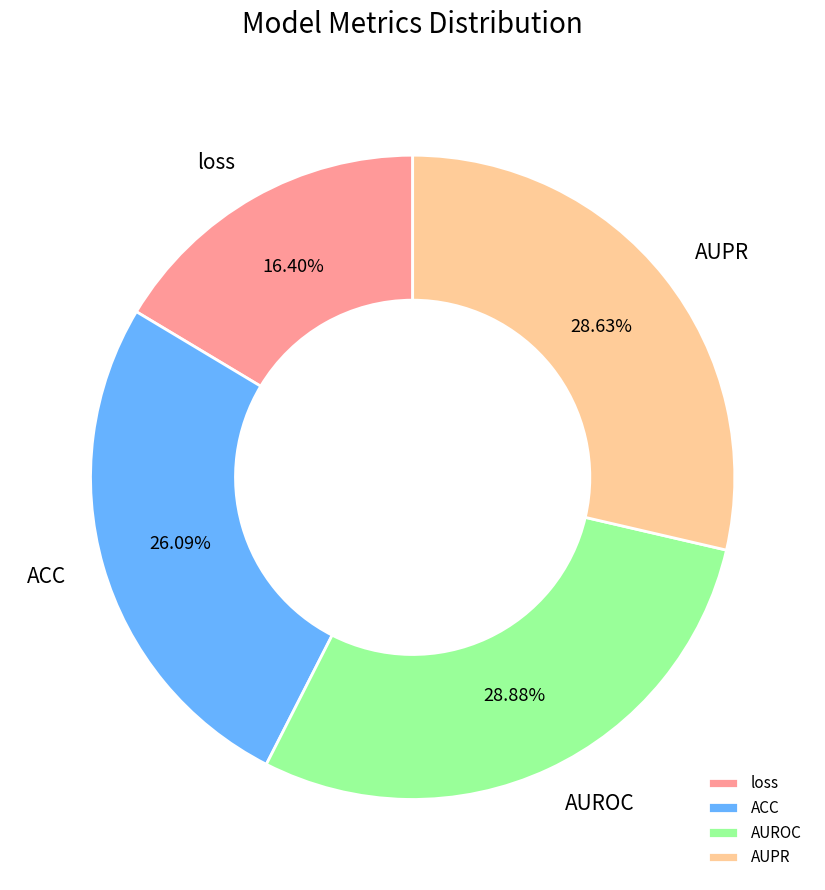

To the nearest percent, what is the combined percentage of ACC and AUROC?

55%